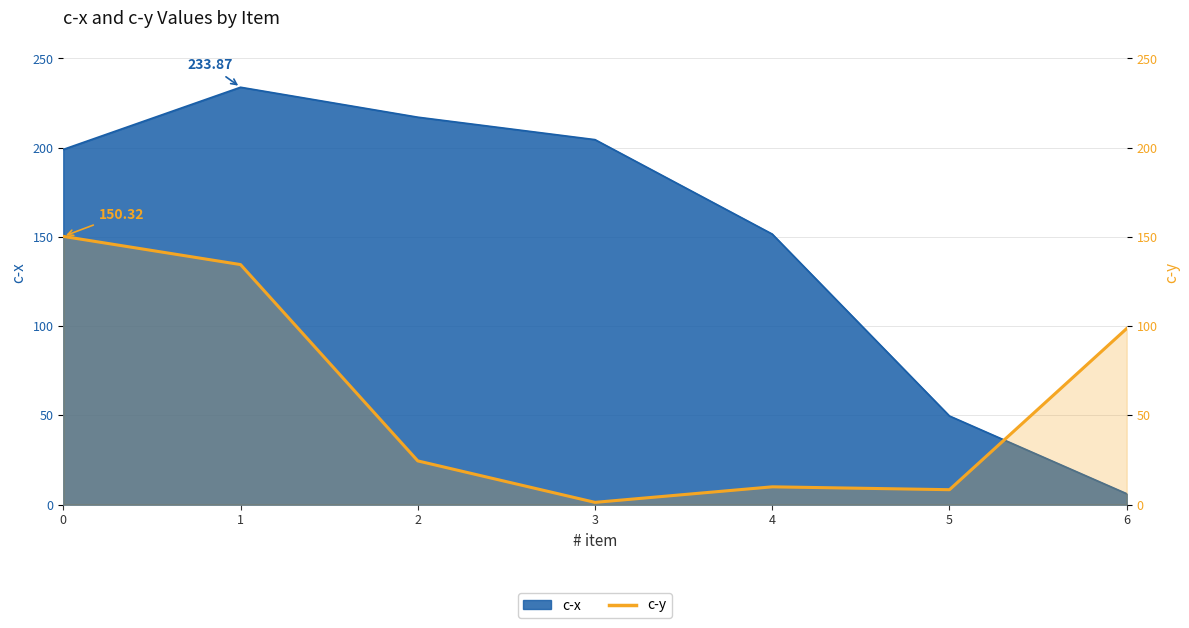

Reading right to left, extract all data points from this chart.

6=98.7	5=8.4	4=10.0	3=1.3	2=24.5	1=134.5	0=150.3